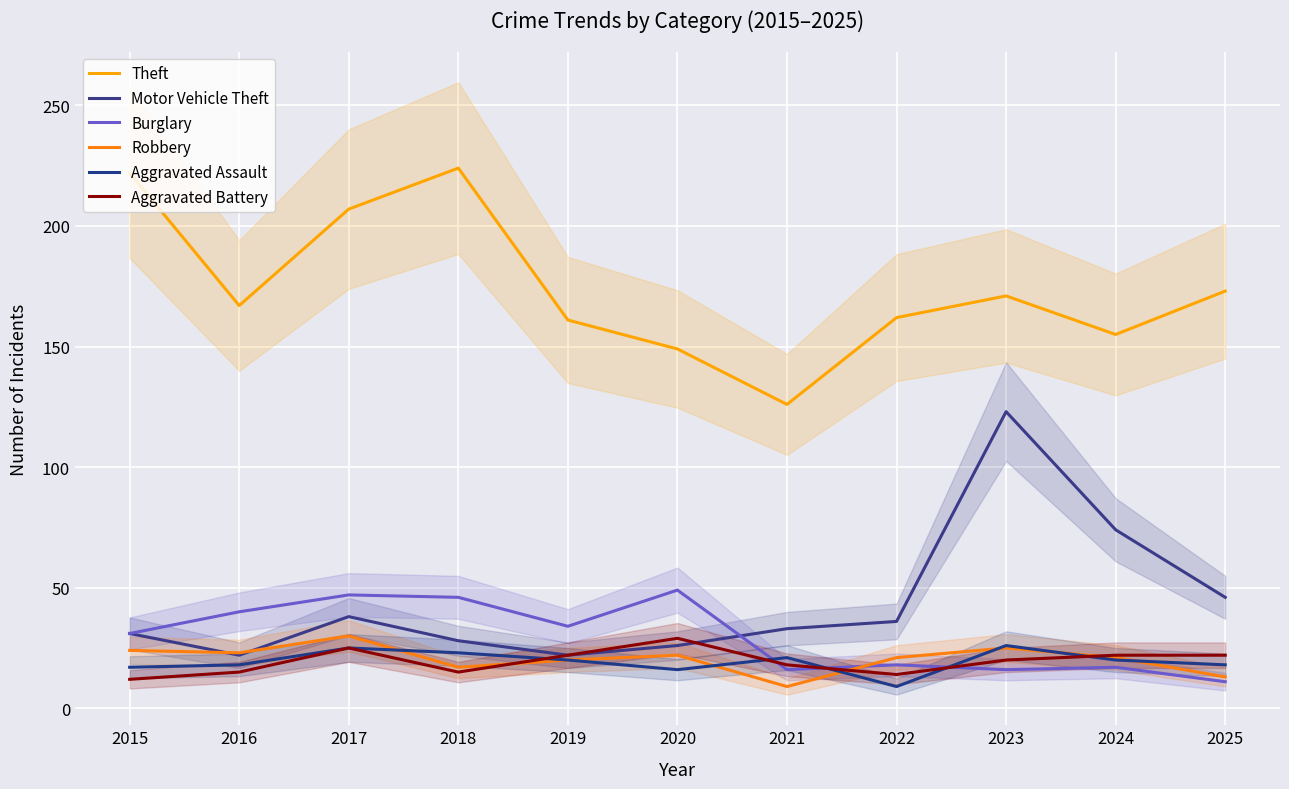

What are all the series names shown in the legend?

Theft, Motor Vehicle Theft, Burglary, Robbery, Aggravated Assault, Aggravated Battery